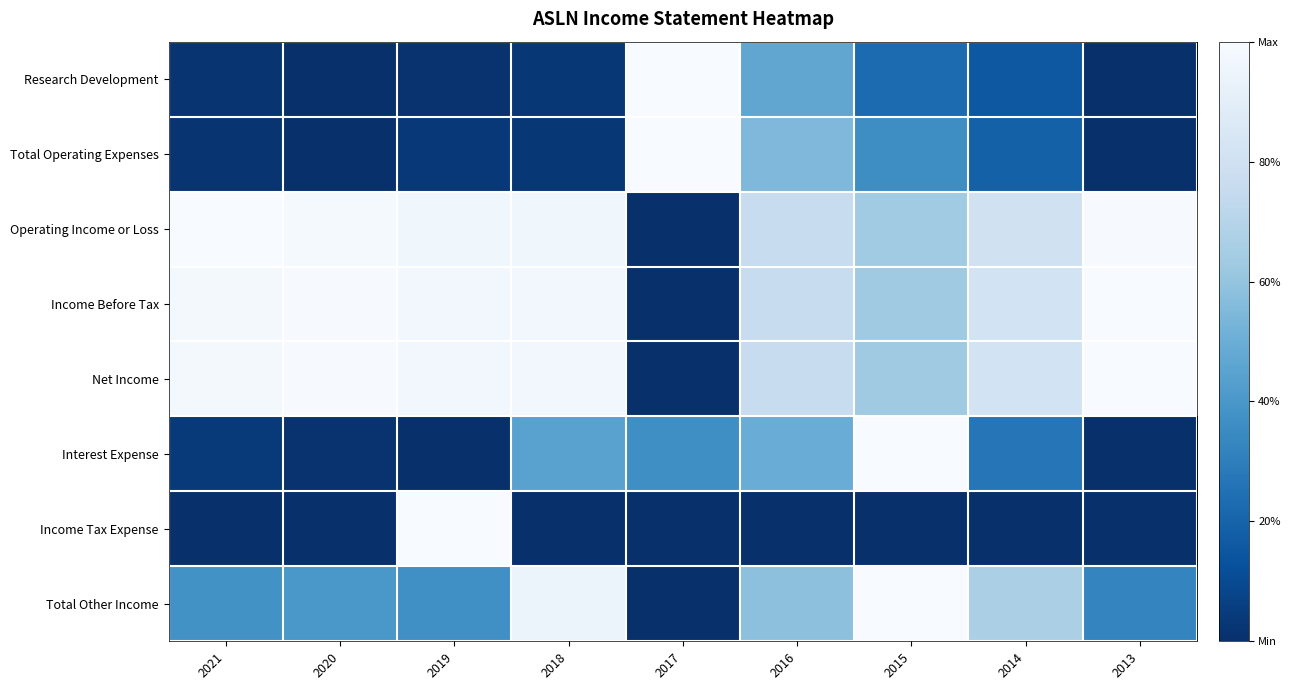

How many distinct data groups are displayed?

8